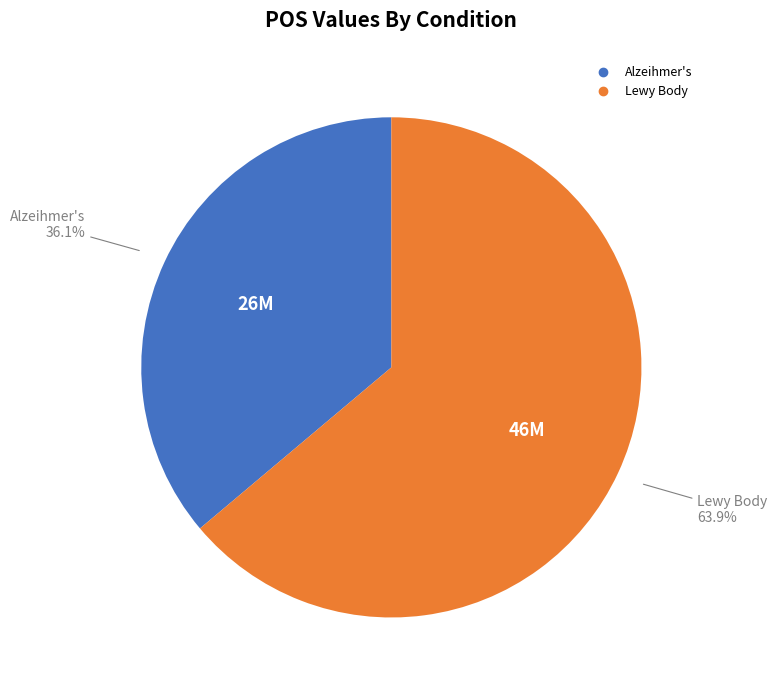

What is the total percentage of Alzeihmer's and Lewy Body?

100.0%